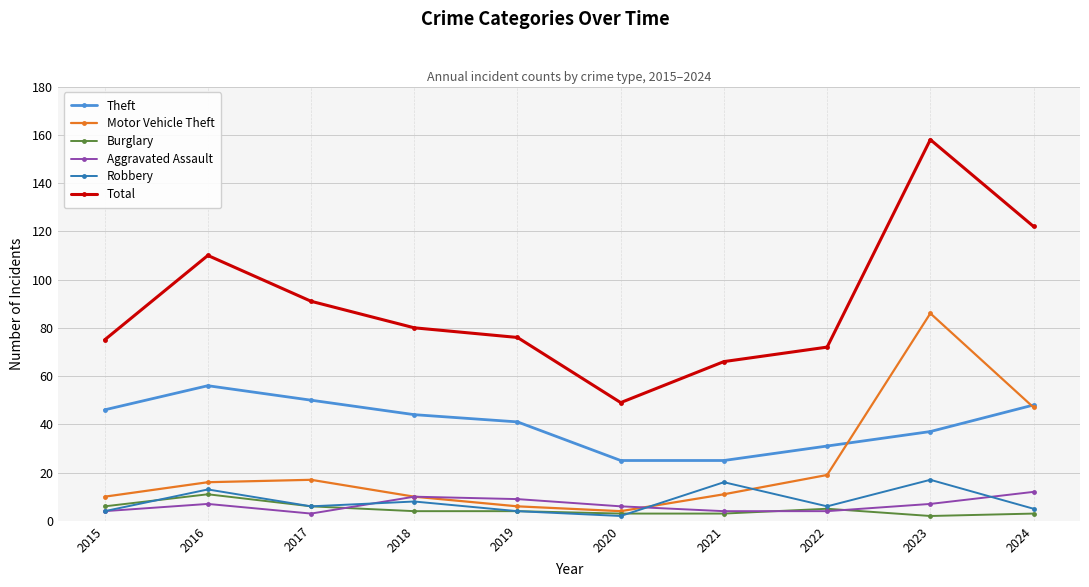

True or false: Theft and Robbery cross at least once.

False